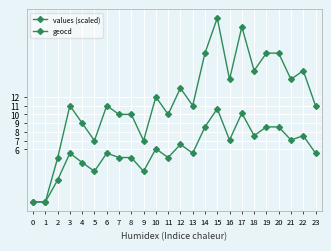

Does the chart display data point markers on the line(s)?

Yes